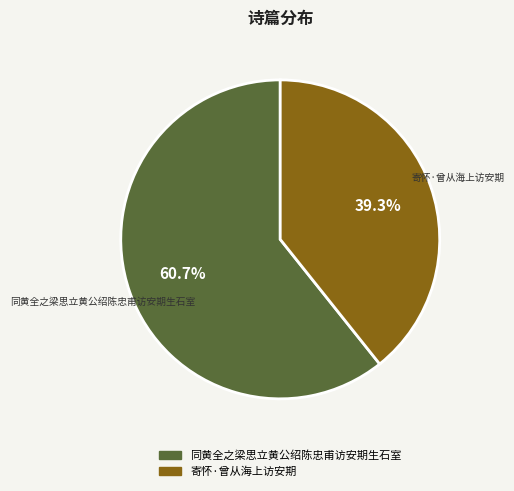

To the nearest percent, what is the difference between the 同黄全之梁思立黄公绍陈忠甫访安期生石室 and 寄怀·曾从海上访安期 slice percentages?

21%